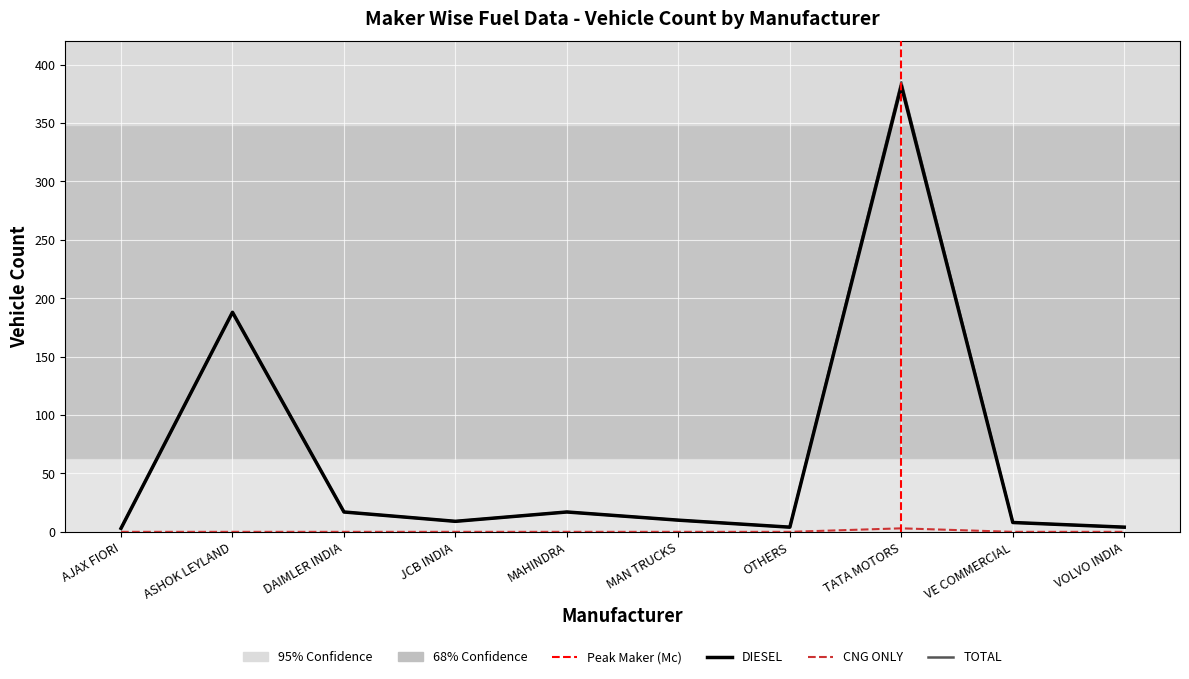

Which series has the widest spread of values?

TOTAL